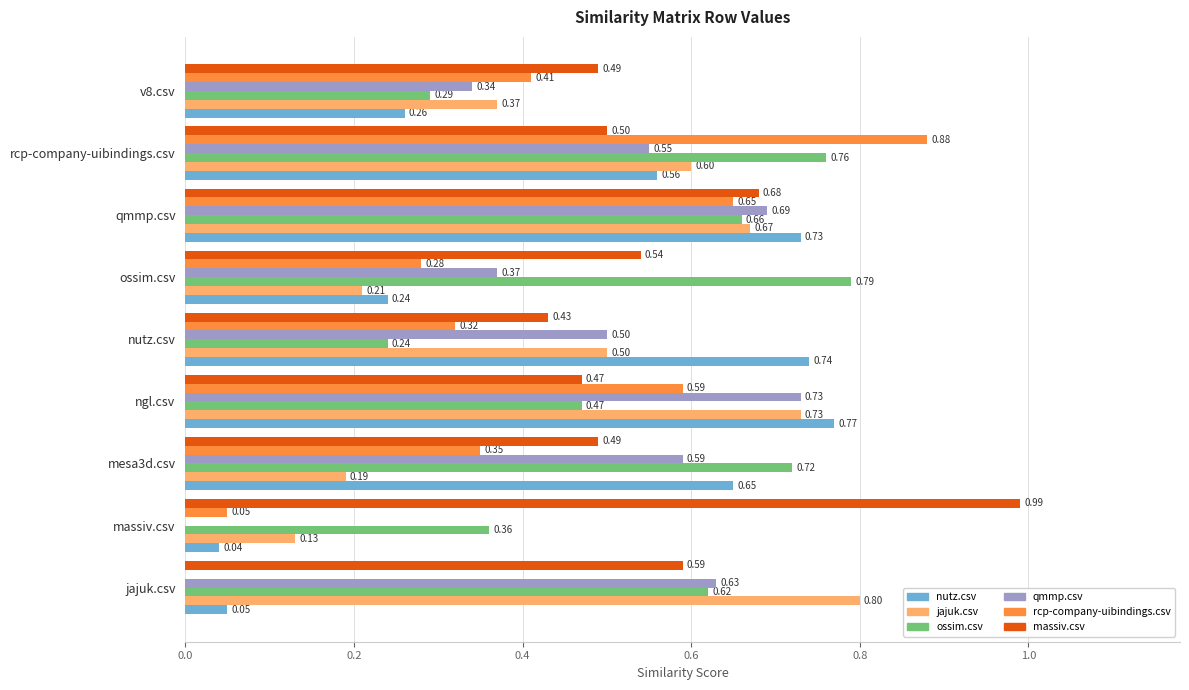

Which series has the widest spread of values?

rcp-company-uibindings.csv